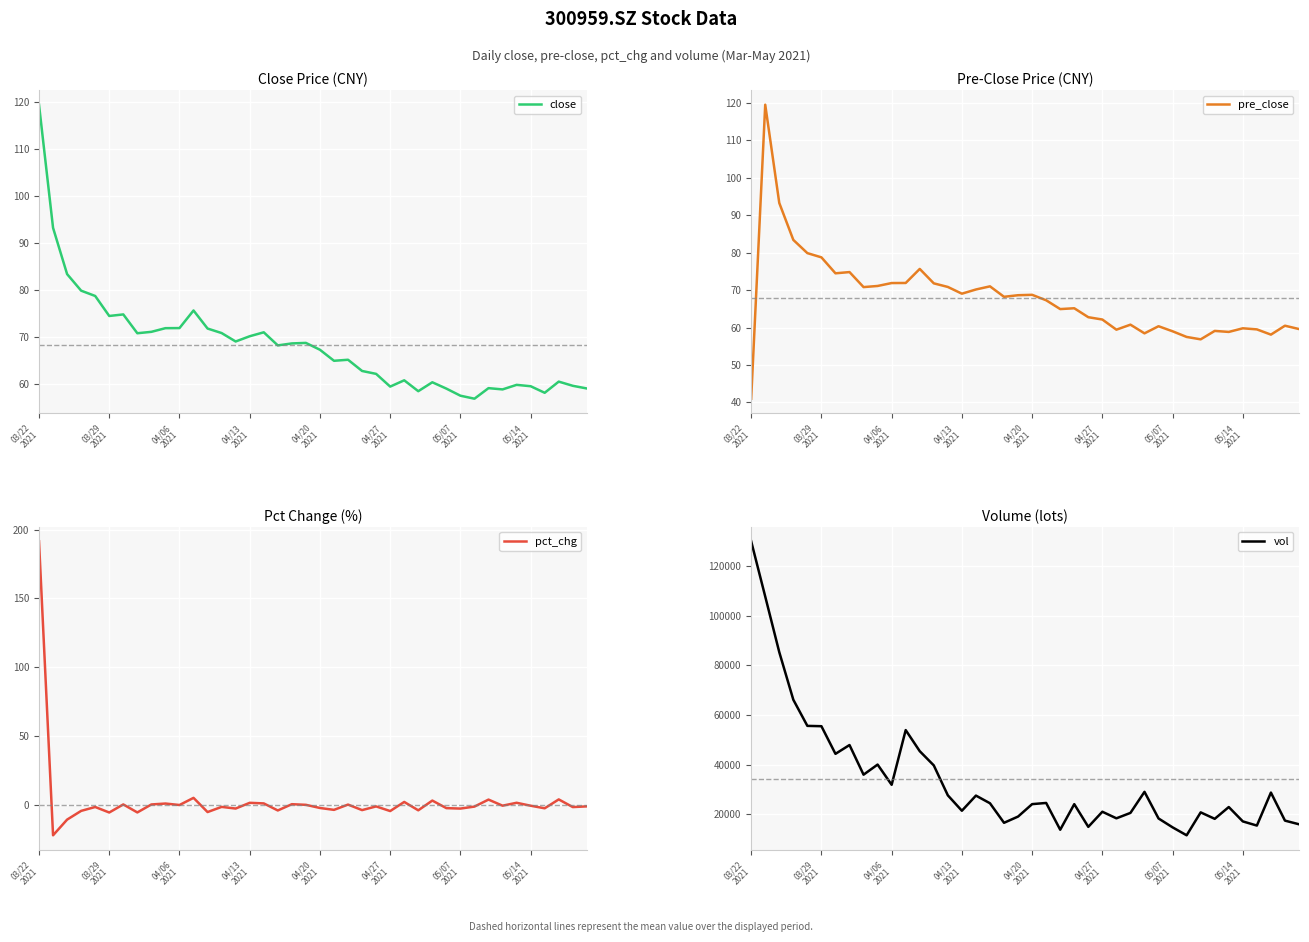

What is the difference between the vol values at 22 and 38?

3674.1